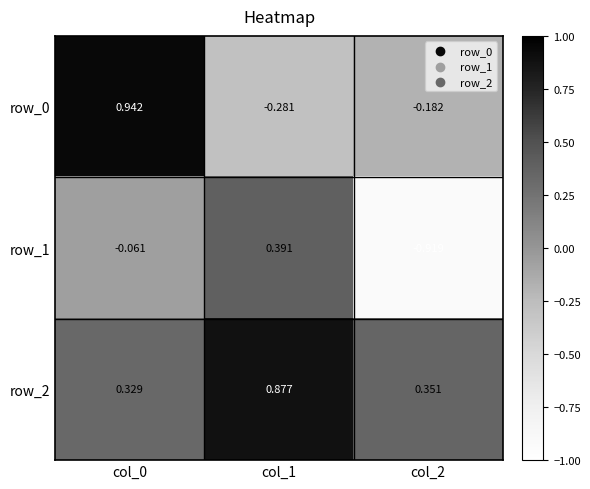

At how many categories does at least one series exceed 0?

3